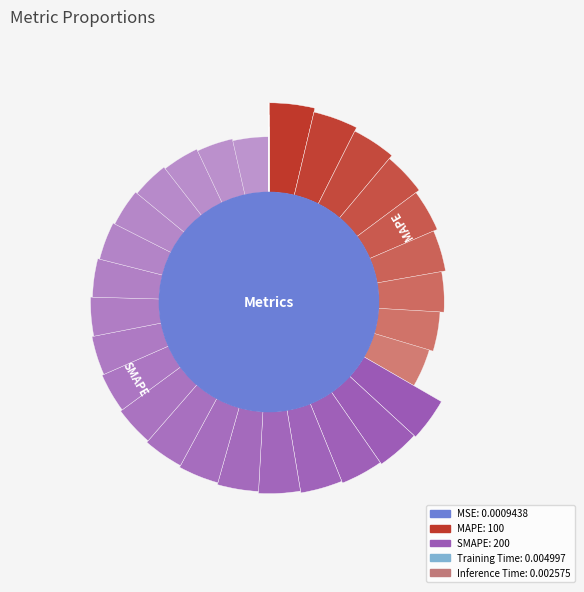

How many segments does this pie chart have?

5